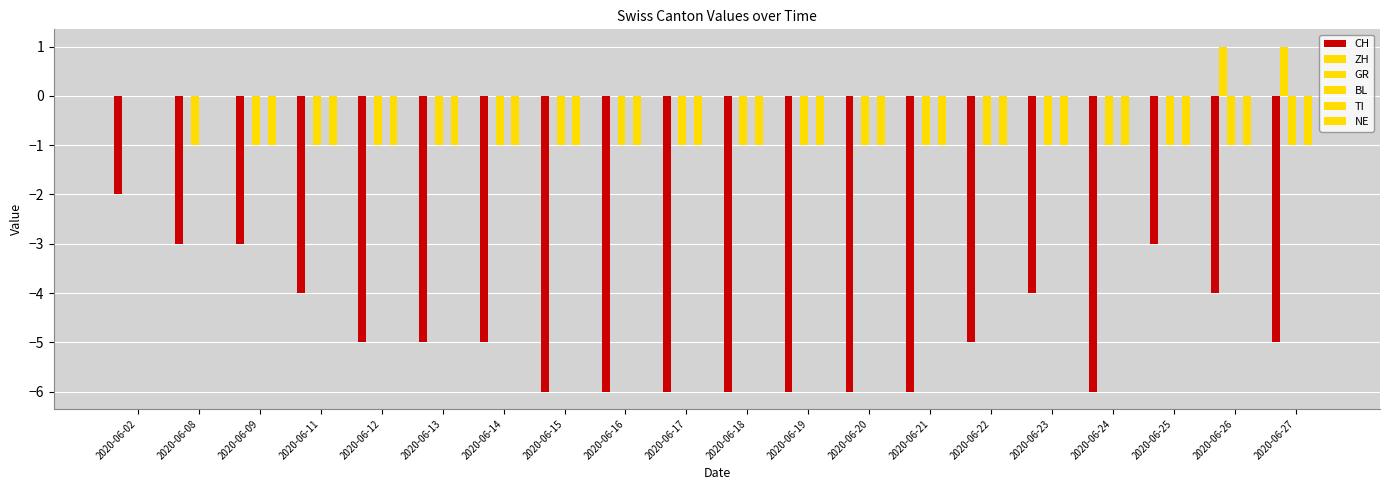

How many data points does each series have?

20